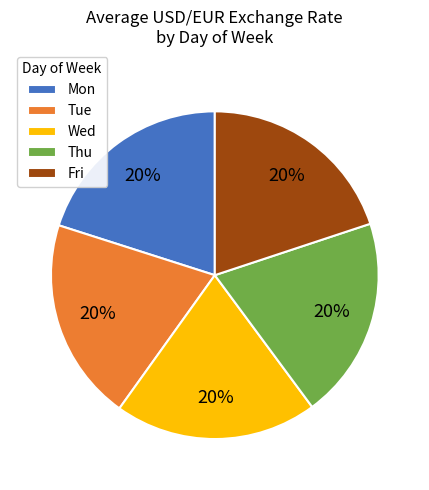

To the nearest percent, what is the average slice percentage?

20%